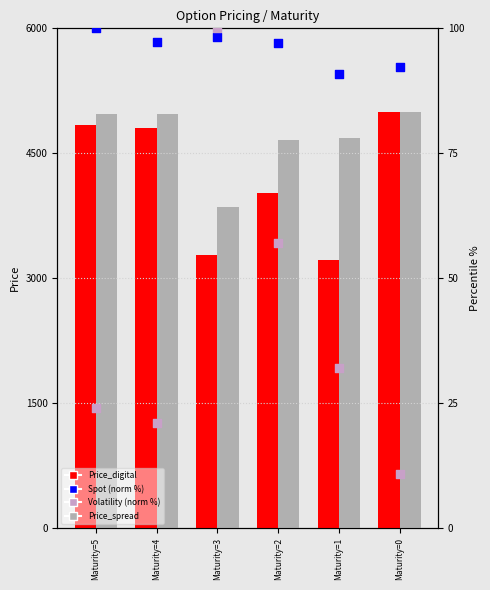

What is the total value across all series at Maturity=0?

10103.0